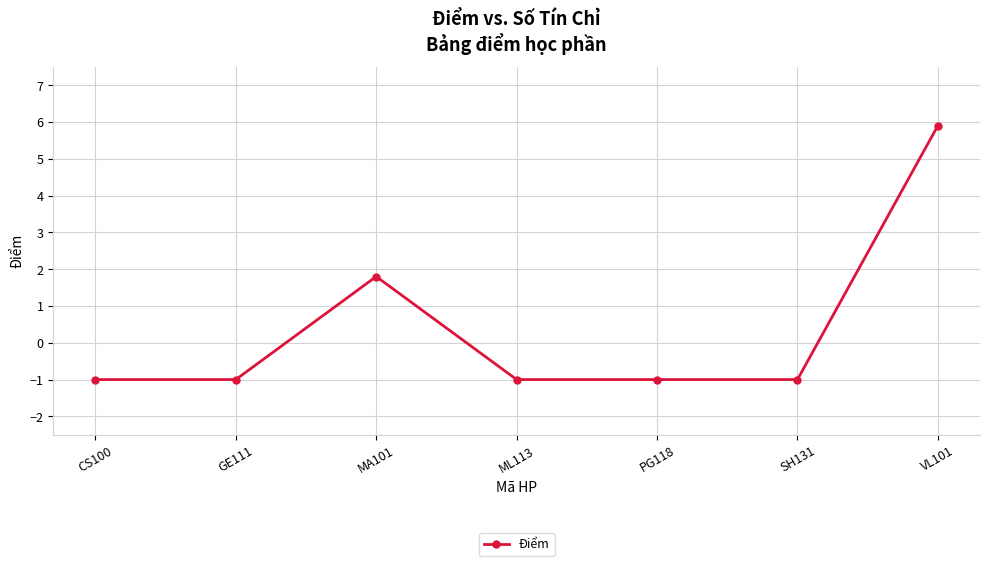

At which category does the data reach its first local peak?

MA101